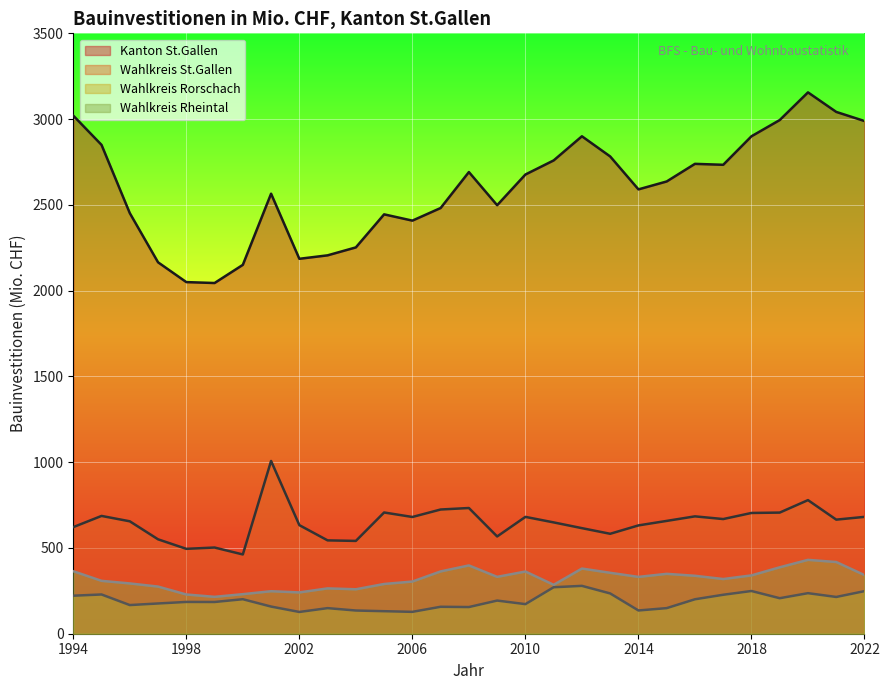

What is the sum of all Kanton St.Gallen values?

75363.0